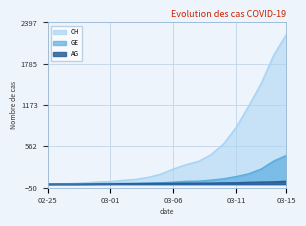

What is the average value of the AG series?

14